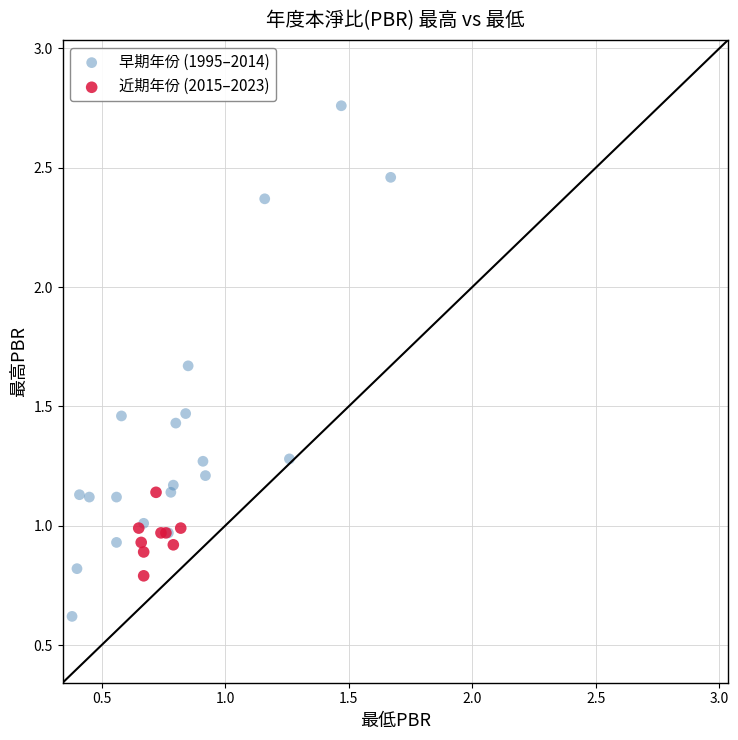

What are all the series names shown in the legend?

早期年份 (1995–2014), 近期年份 (2015–2023)